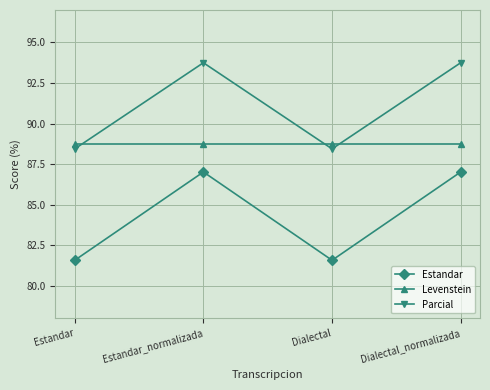

What is the total value across all series at Dialectal_normalizada?

269.5